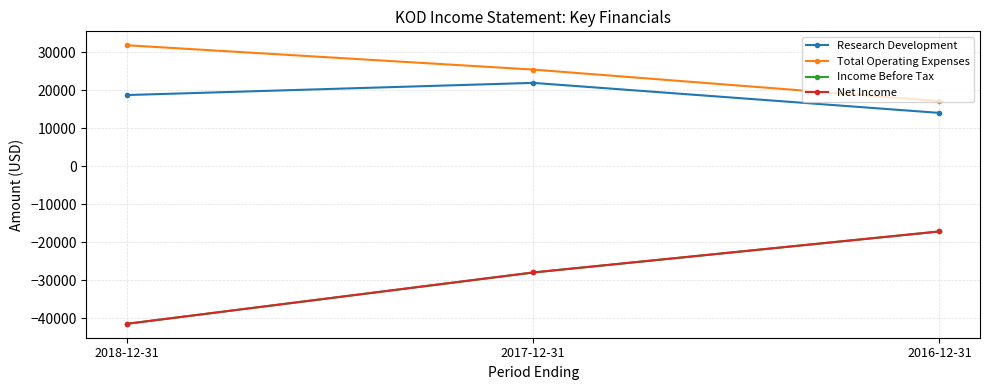

How many data points in Income Before Tax are above -27900?

1